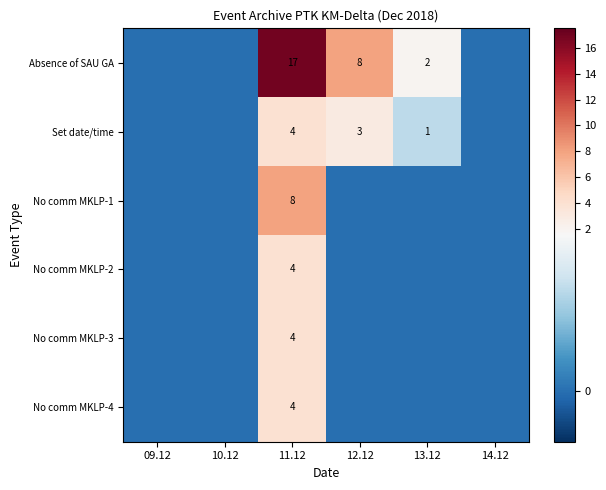

True or false: Set date/time has a value of 3 at 12.12.

True